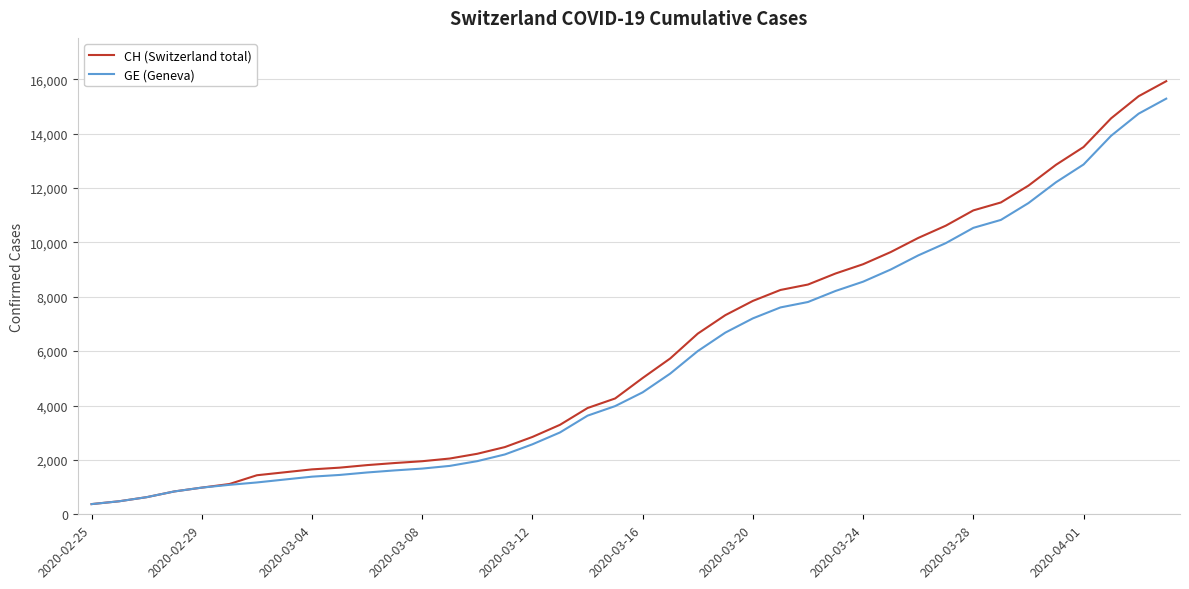

Which series has the widest spread of values?

CH (Switzerland total)